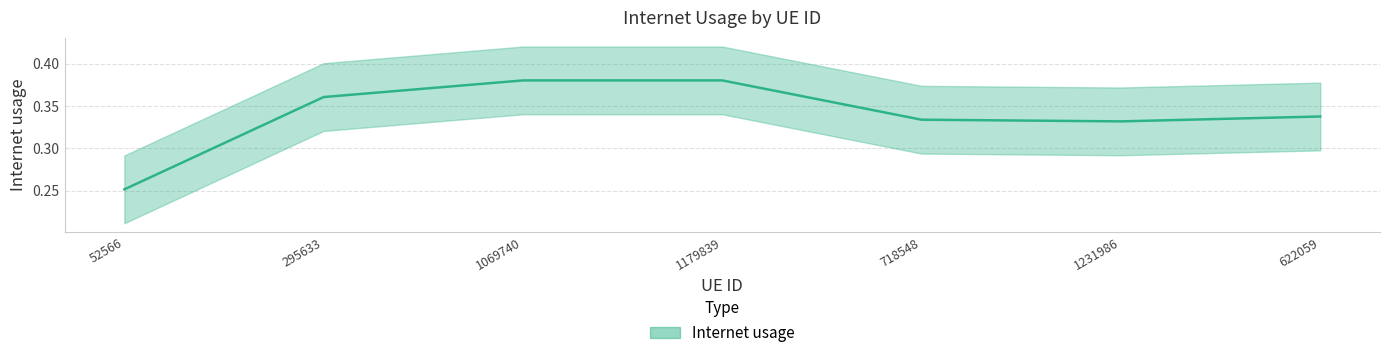

The chart shows a value of 0.2 at 1069740. True or false?

False